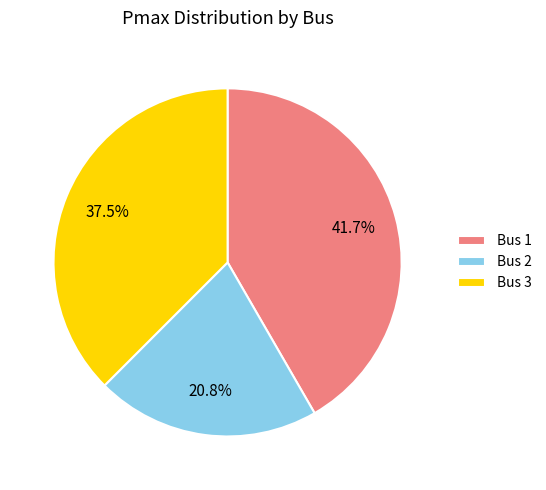

Rank the categories by value from lowest to highest.

Bus 2, Bus 3, Bus 1